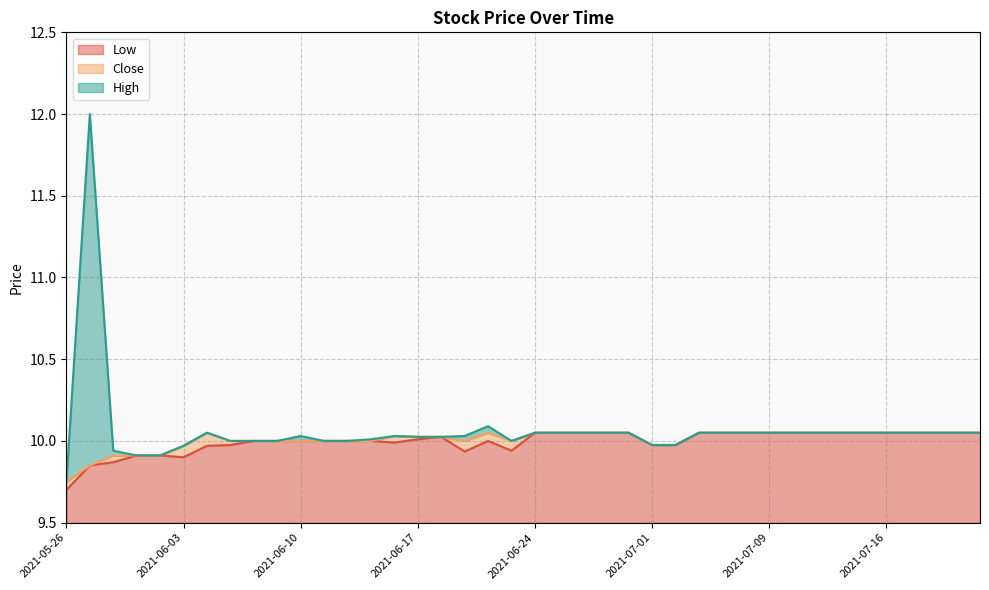

Is it true that High equals 10.1 at 2021-06-29?

True